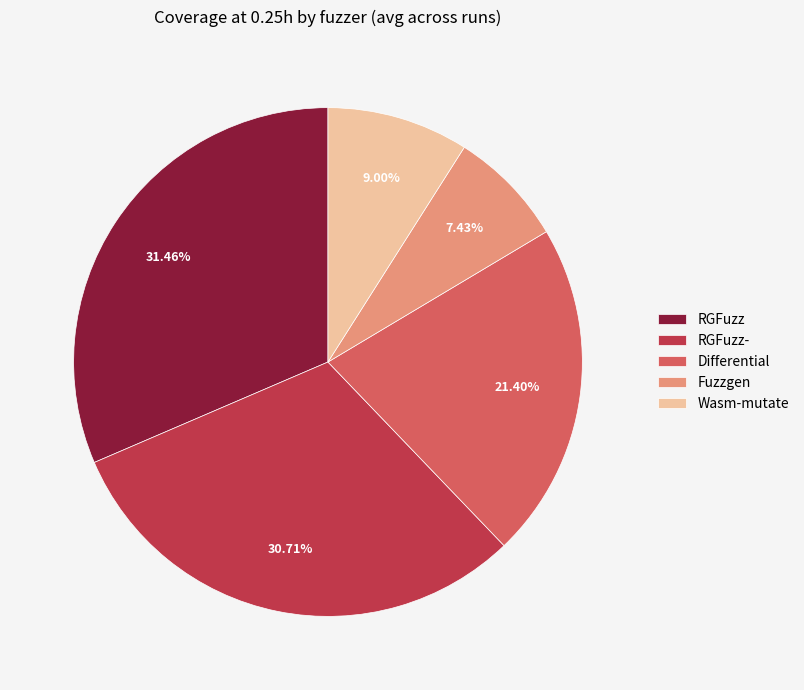

Approximately how many times larger is the value at RGFuzz- compared to Differential?

1.4